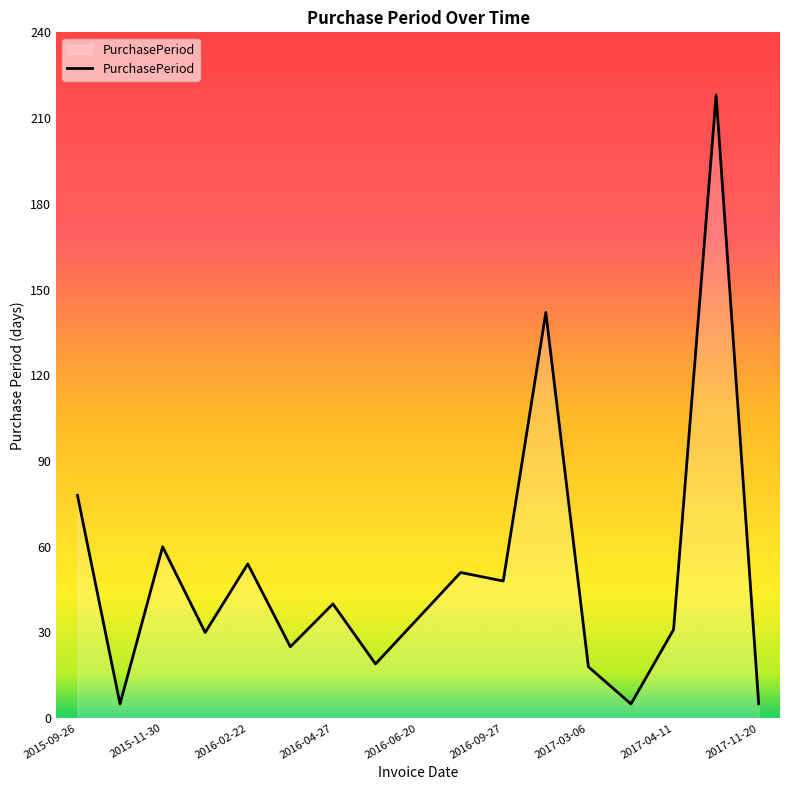

What is the difference between the maximum and minimum values?

213